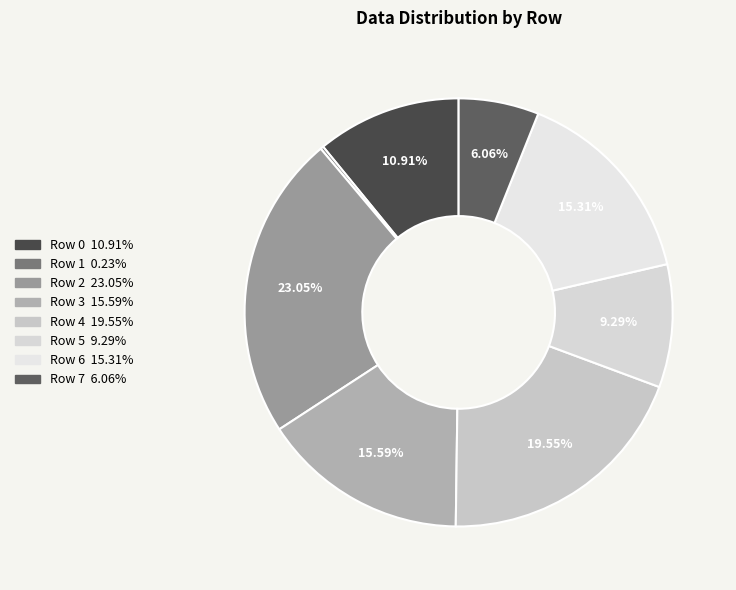

How many slices are in this pie chart?

8